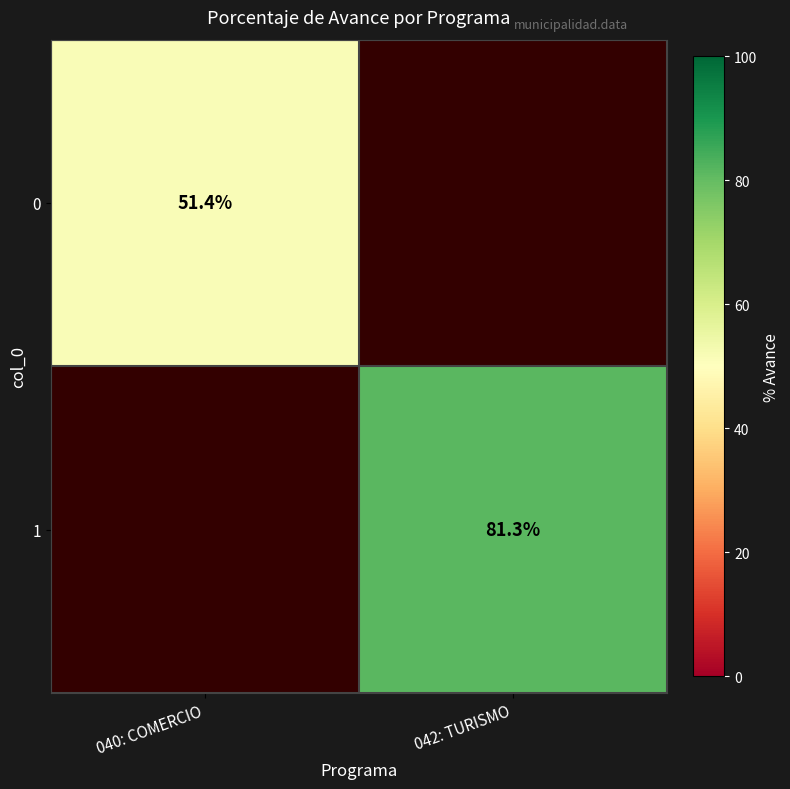

The 0 series shows 51.4 at 040: COMERCIO. True or false?

True